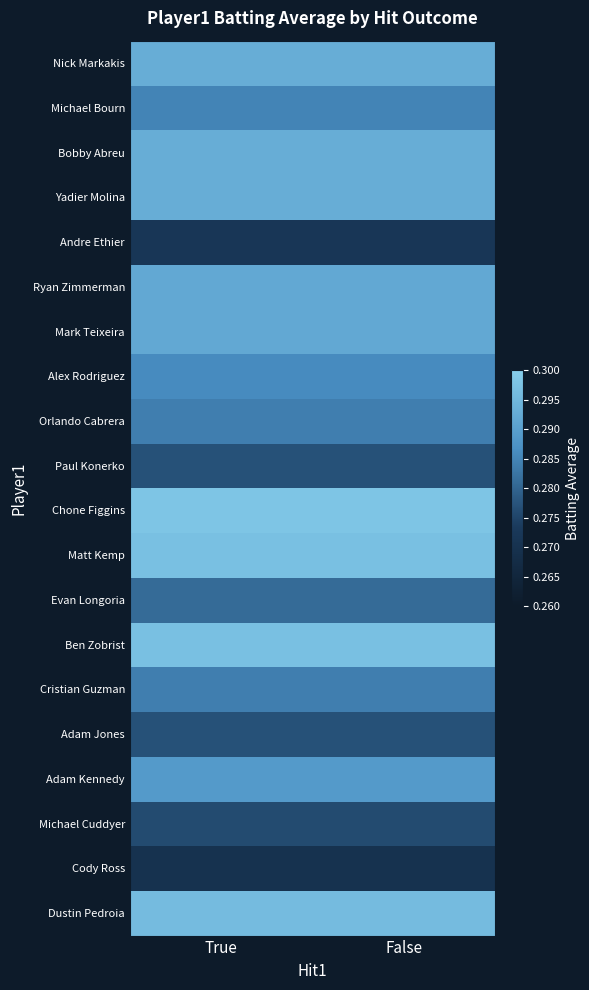

Which series changed the most between True and False?

Nick Markakis